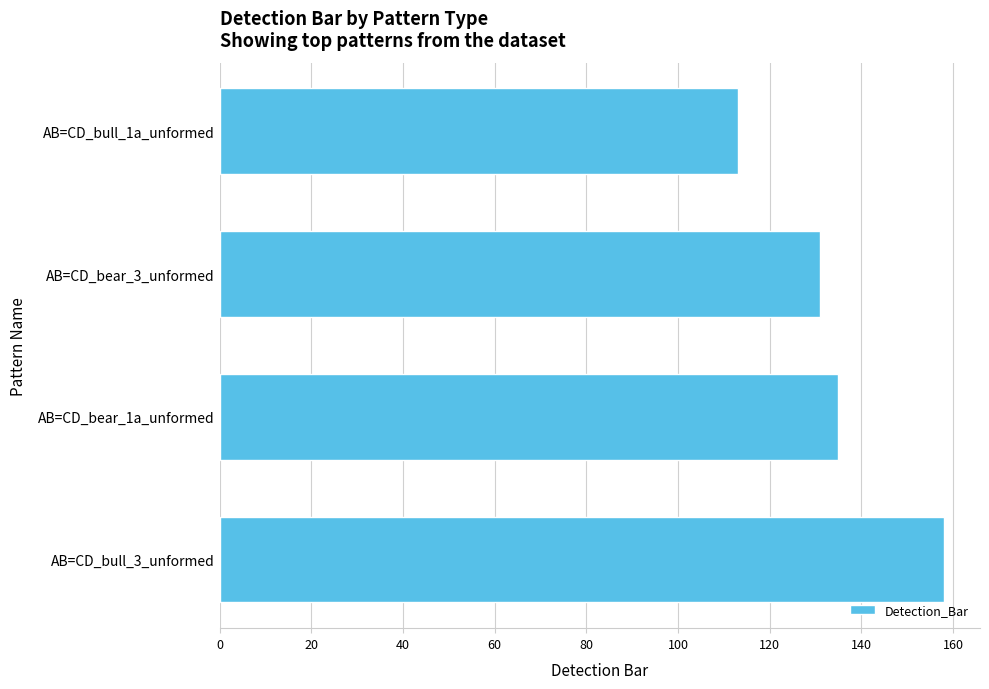

Which has a higher value, AB=CD_bull_1a_unformed or AB=CD_bear_3_unformed?

AB=CD_bear_3_unformed